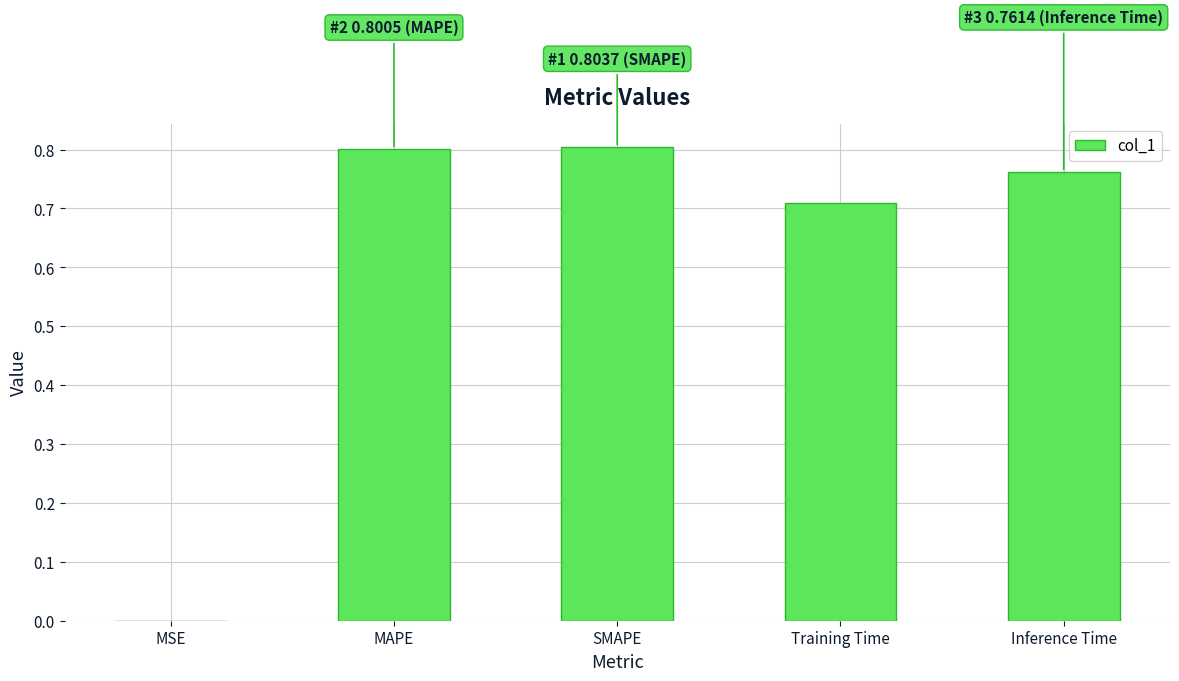

Between Inference Time and Training Time, which is larger?

Inference Time